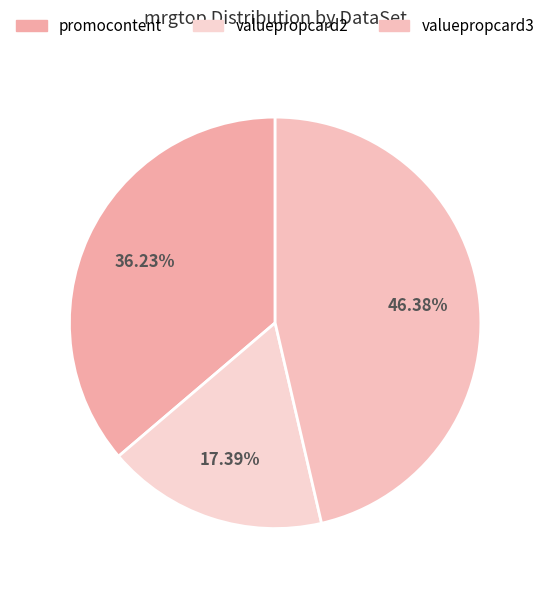

Which slice is the smallest?

valuepropcard2